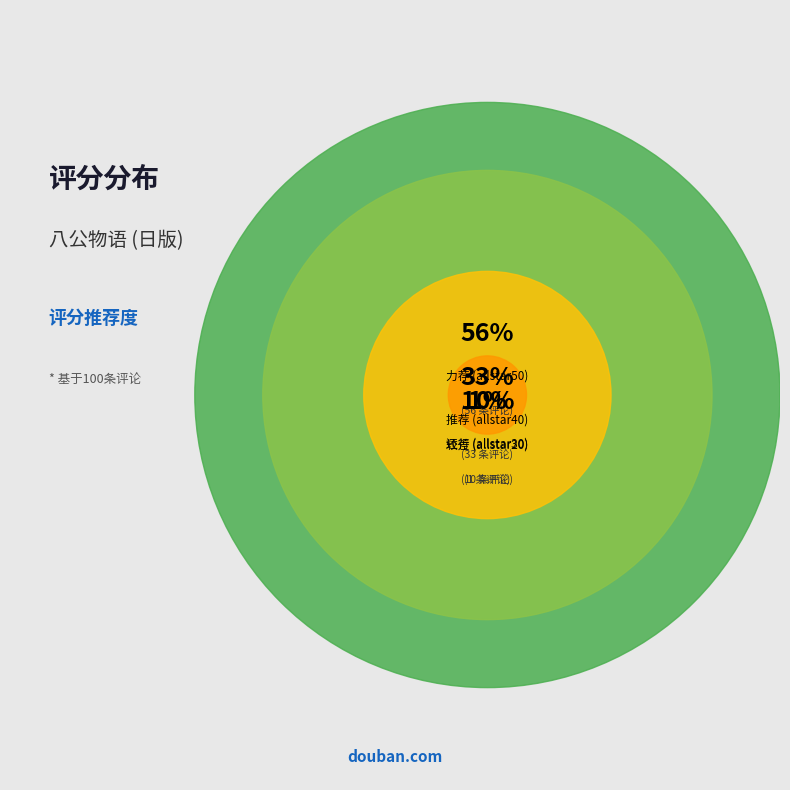

Is it true that allstar50 rating is 56% of the pie?

True